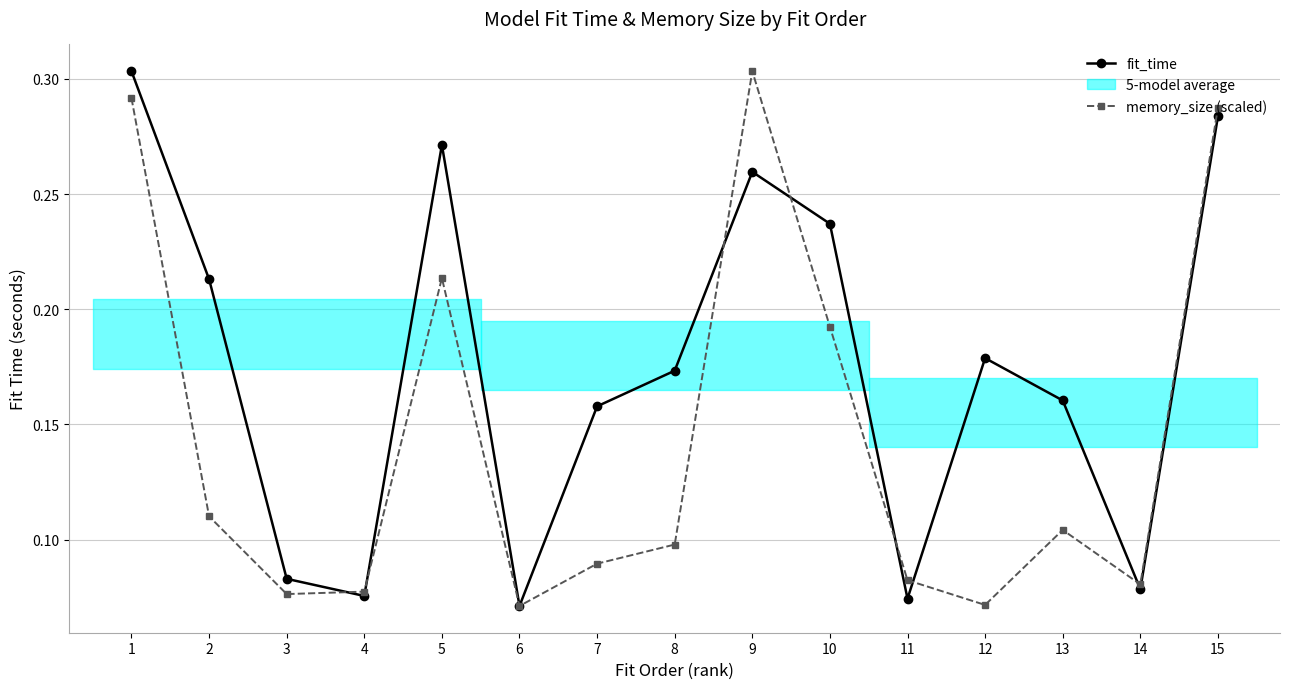

What is the difference between the second highest and second lowest values in the memory_size (scaled) series?

0.2